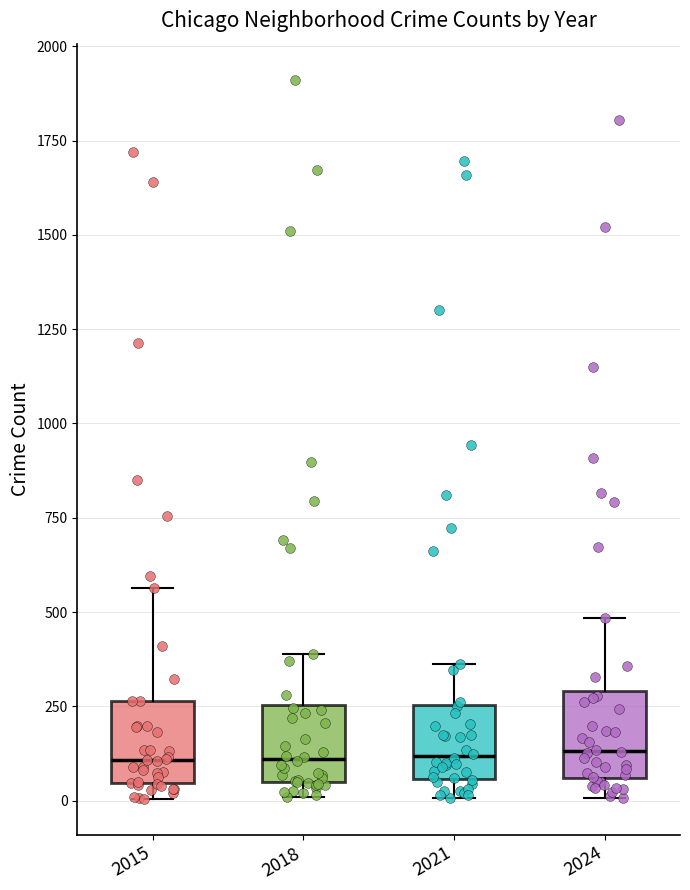

Where does the median line of the box at x = 2015 sit on the y-axis? The values are not printed on the chart, so give them approximately, as read against the axis.

100